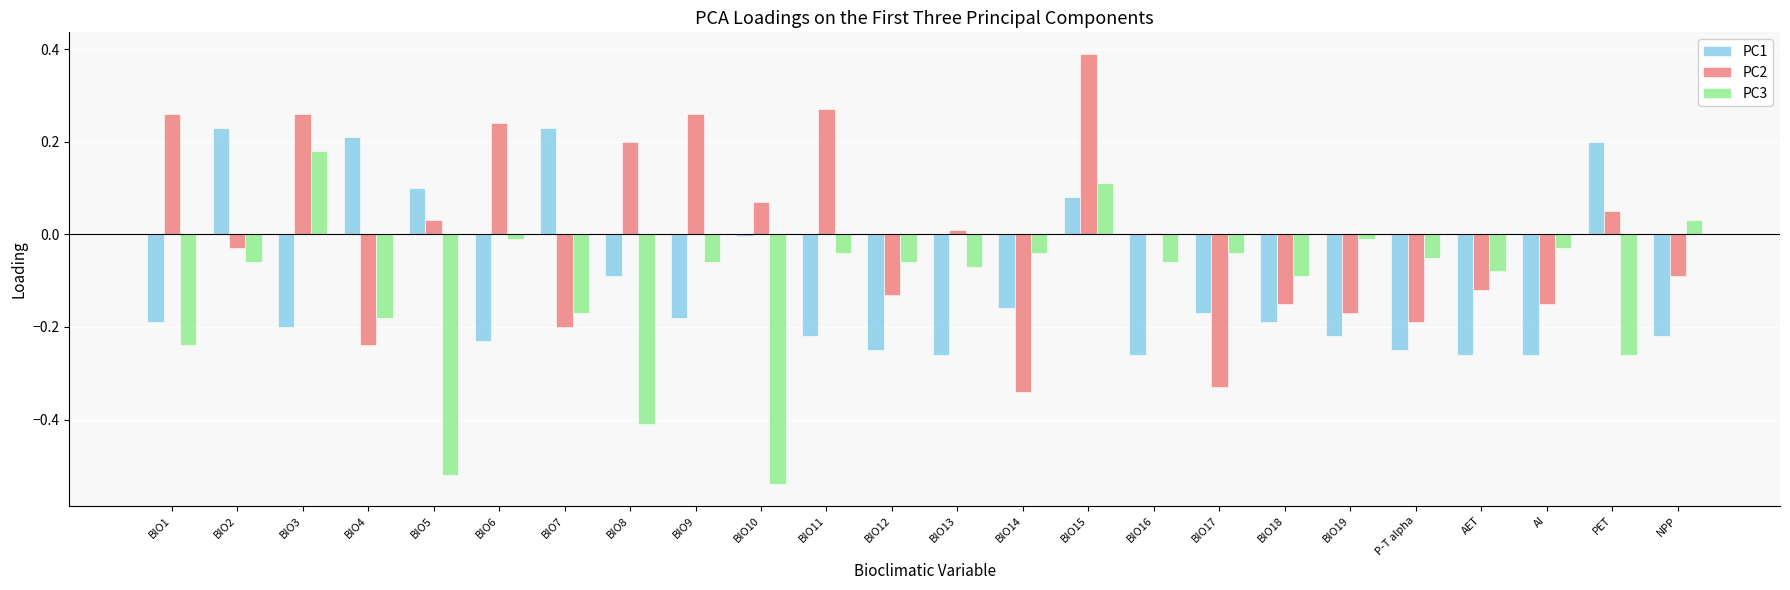

At which category is the sum across all series the highest?

BIO15